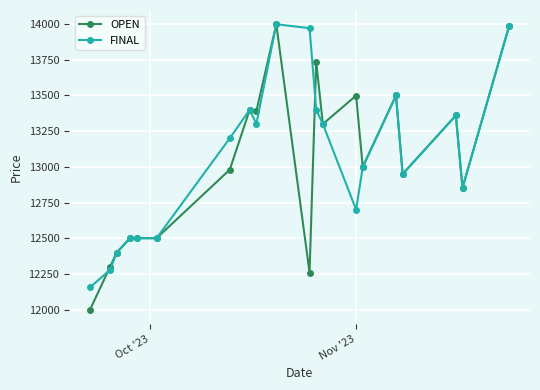

Which series has the largest total across all categories?

FINAL